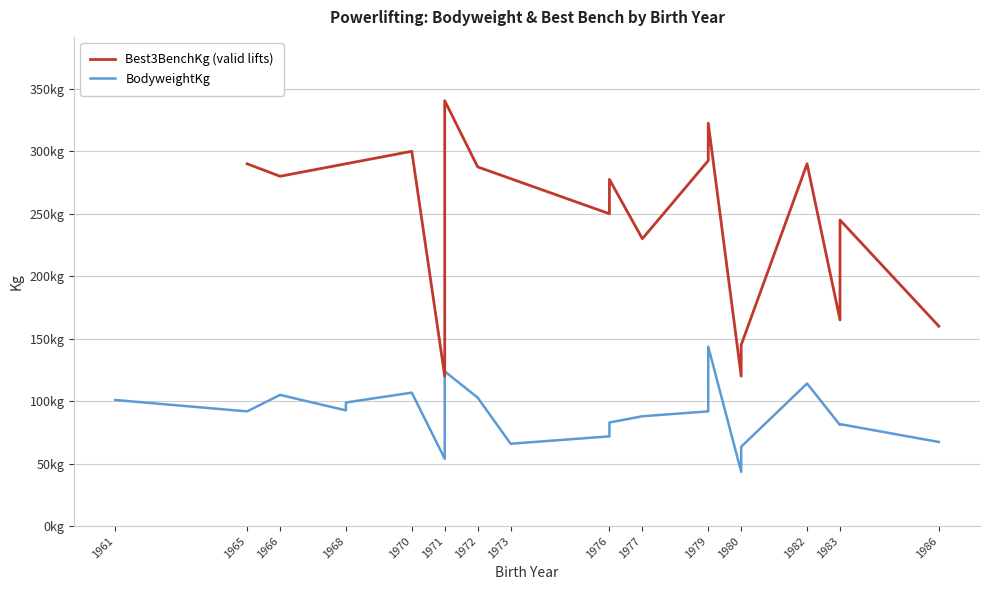

What is the highest value of the BodyweightKg series?

143.6